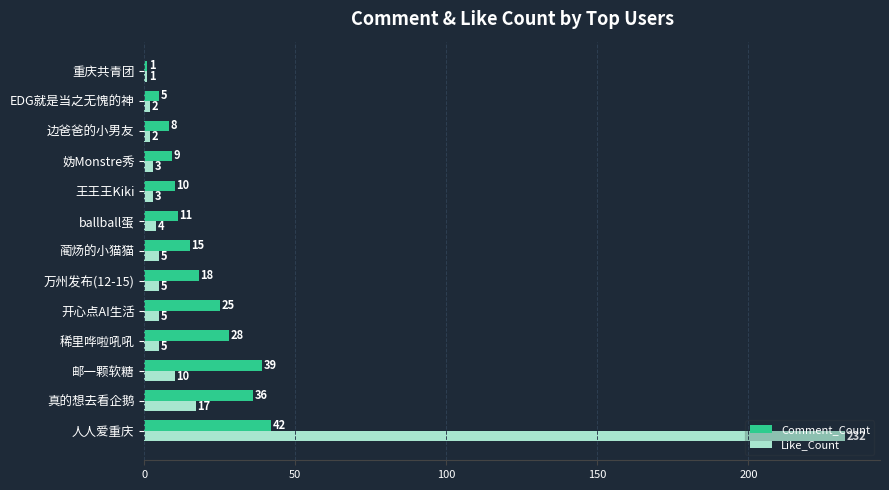

What is the difference between the highest and lowest values at 万州发布(12-15)?

13